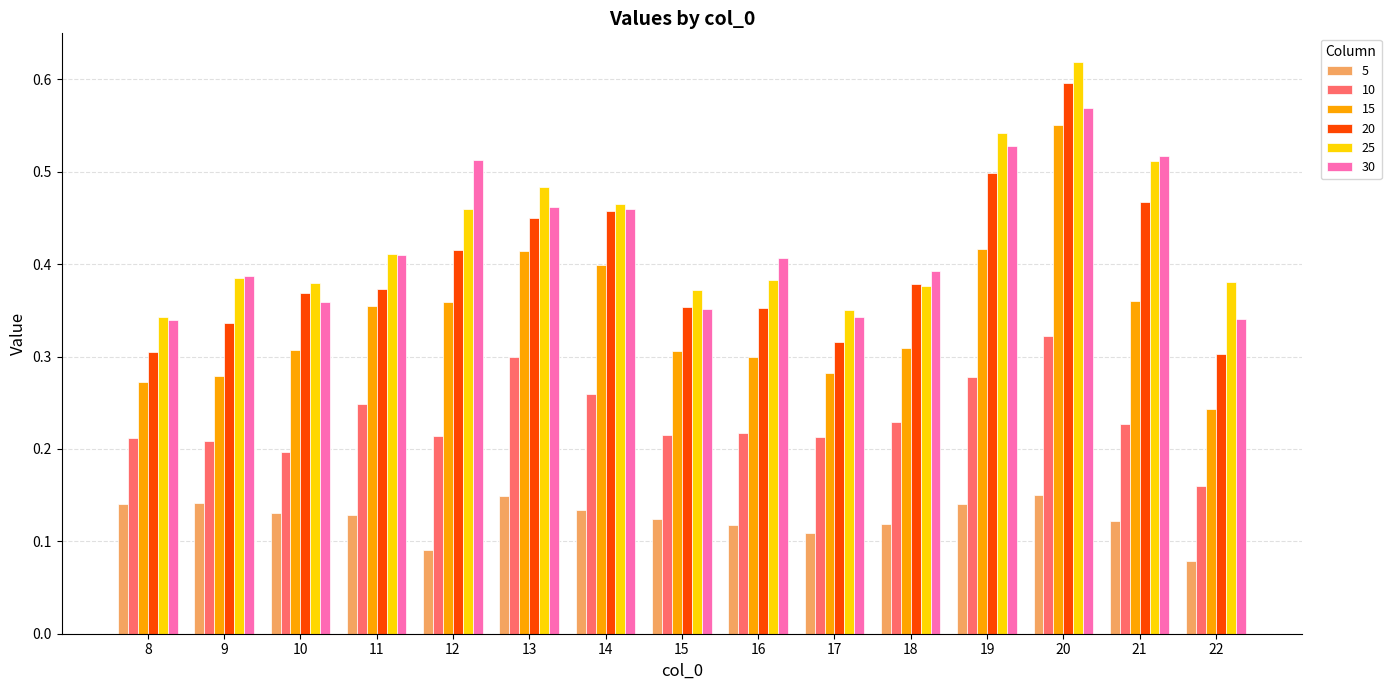

Which series has the largest total across all categories?

25